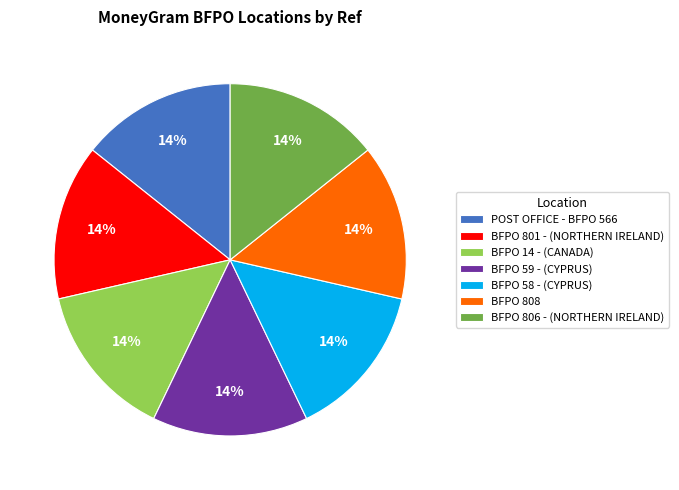

What percentage is the POST OFFICE - BFPO 566 slice, to the nearest percent?

14%